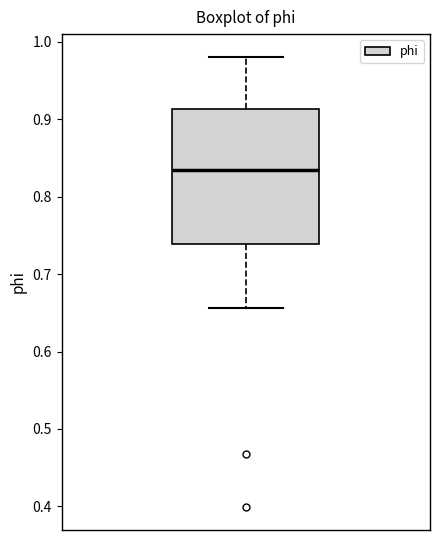

Transcribe this box plot: give where the median line is, the range the box spans, and where the two whiskers end, as read against the y-axis. The values are not printed on the chart, so give them approximately, as read against the axis.

median 0.83, box 0.74 to 0.91, whiskers 0.66 to 0.98